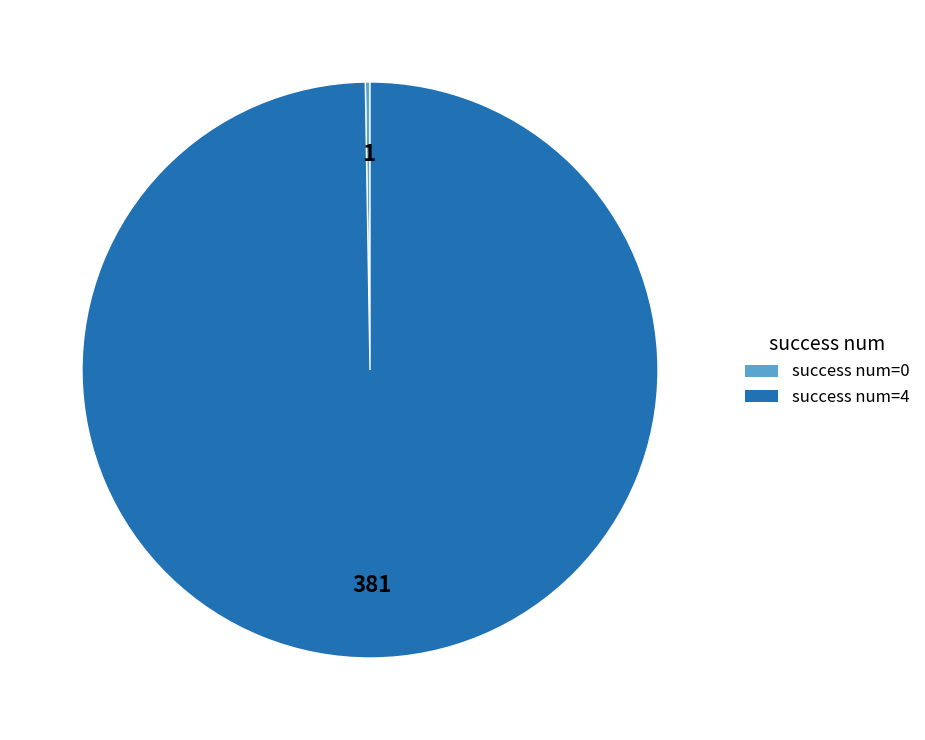

Which slice represents more than half of the pie?

success num=4